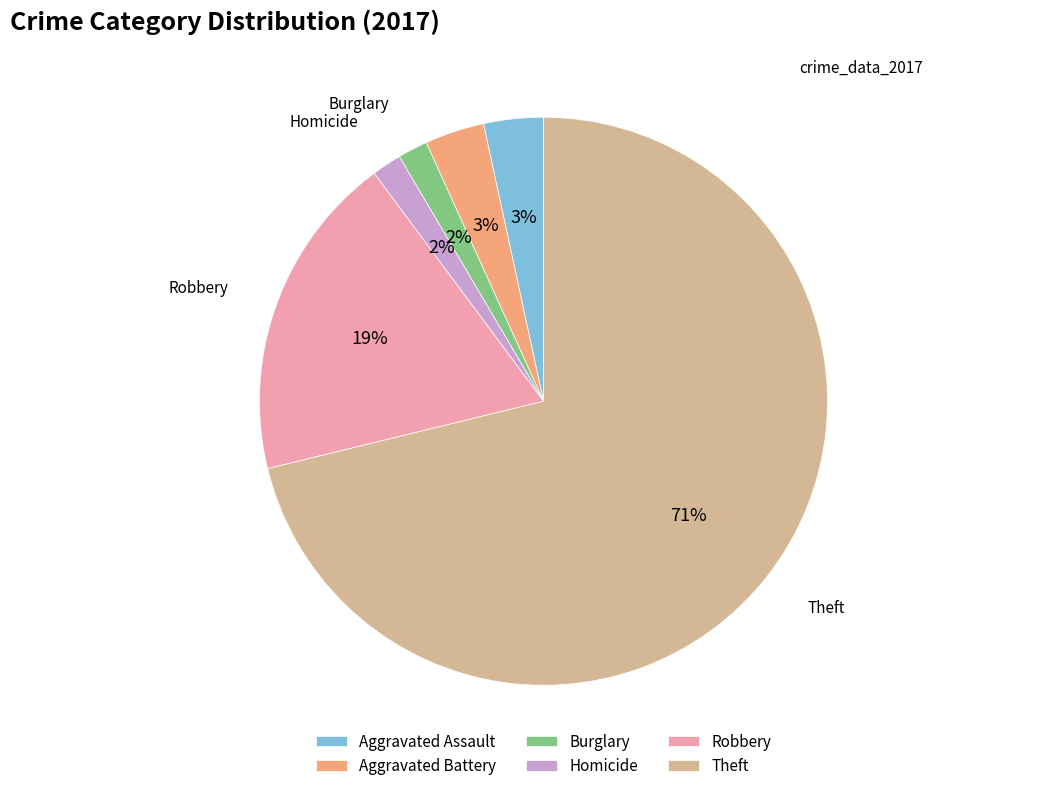

To the nearest percent, what is the combined percentage of Robbery and Aggravated Battery?

22%